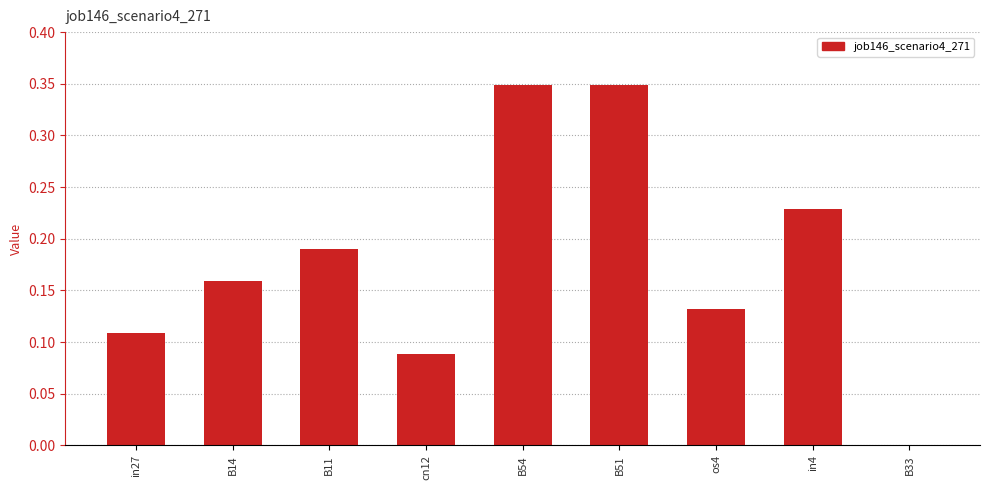

What is the sum of the values at in27 and B54?

0.5